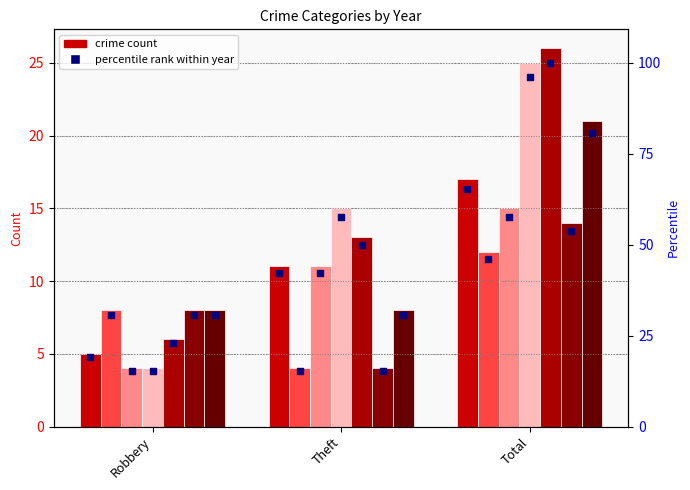

What is the ratio of the value at Robbery to the value at Total?

0.3